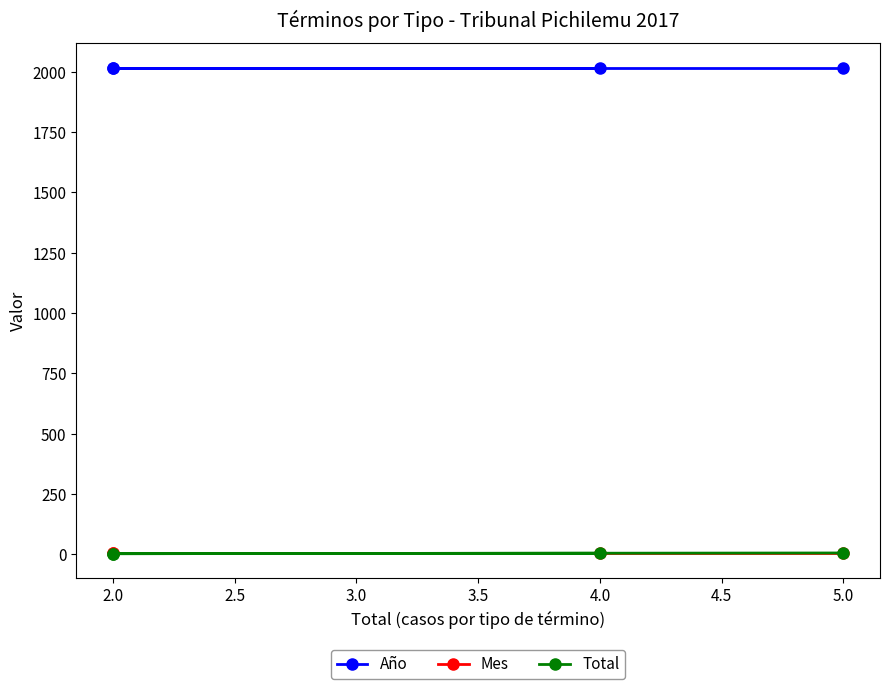

Which series has the widest spread of values?

Total